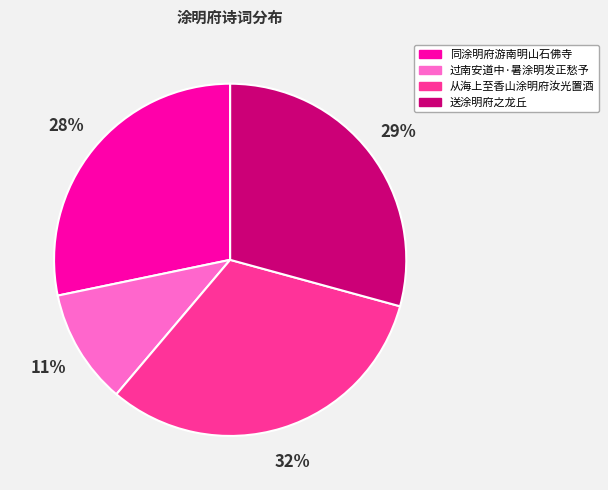

How many slices are in this pie chart?

4